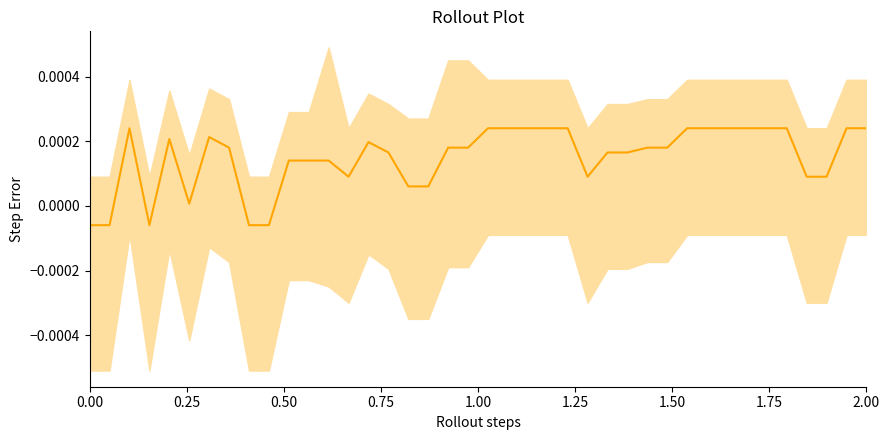

What is the label of the 2nd point from the left?

0.25